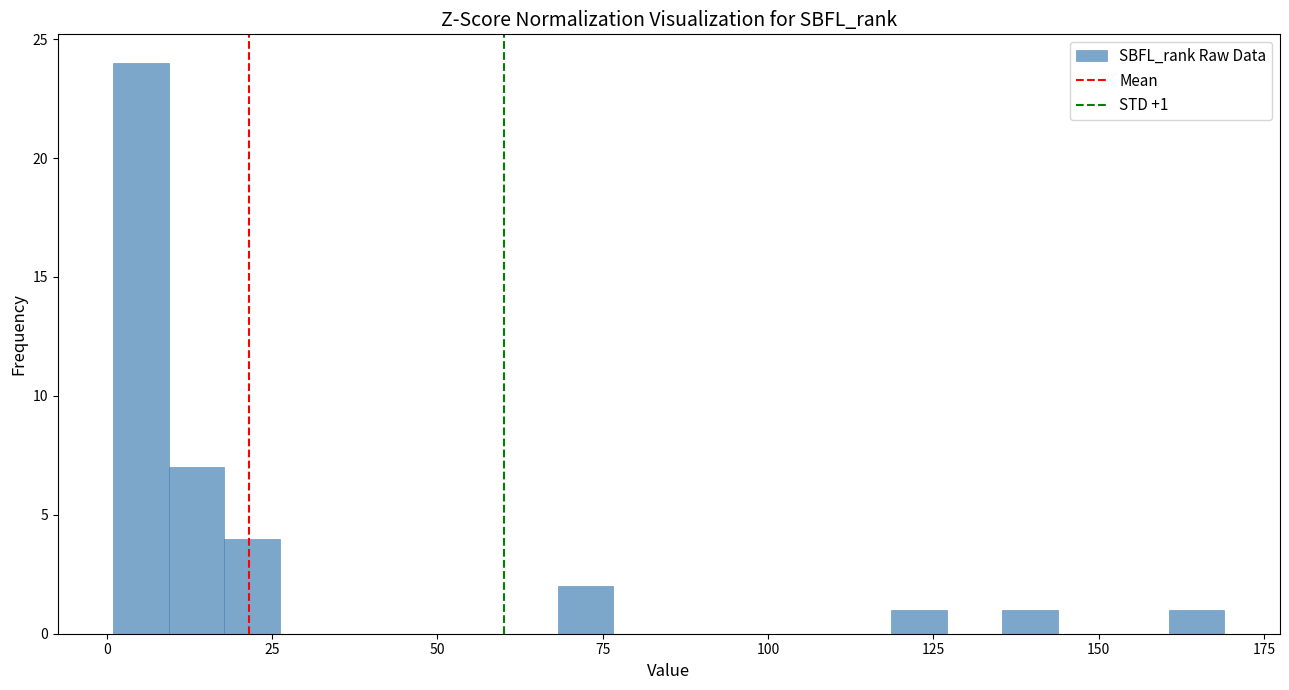

Read against the x-axis, roughly where is the centre of the tallest bar?

5